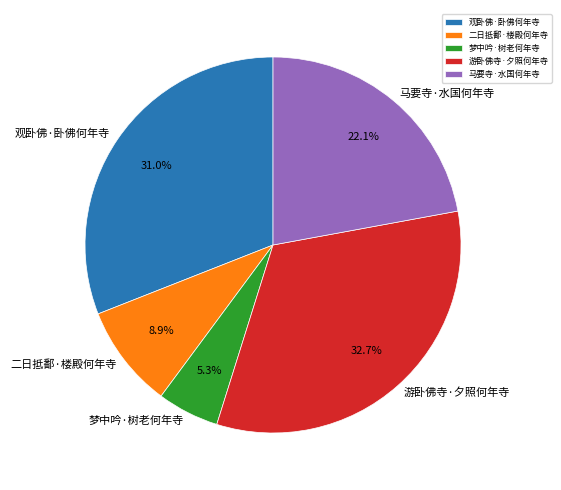

Does any single category account for the majority?

No